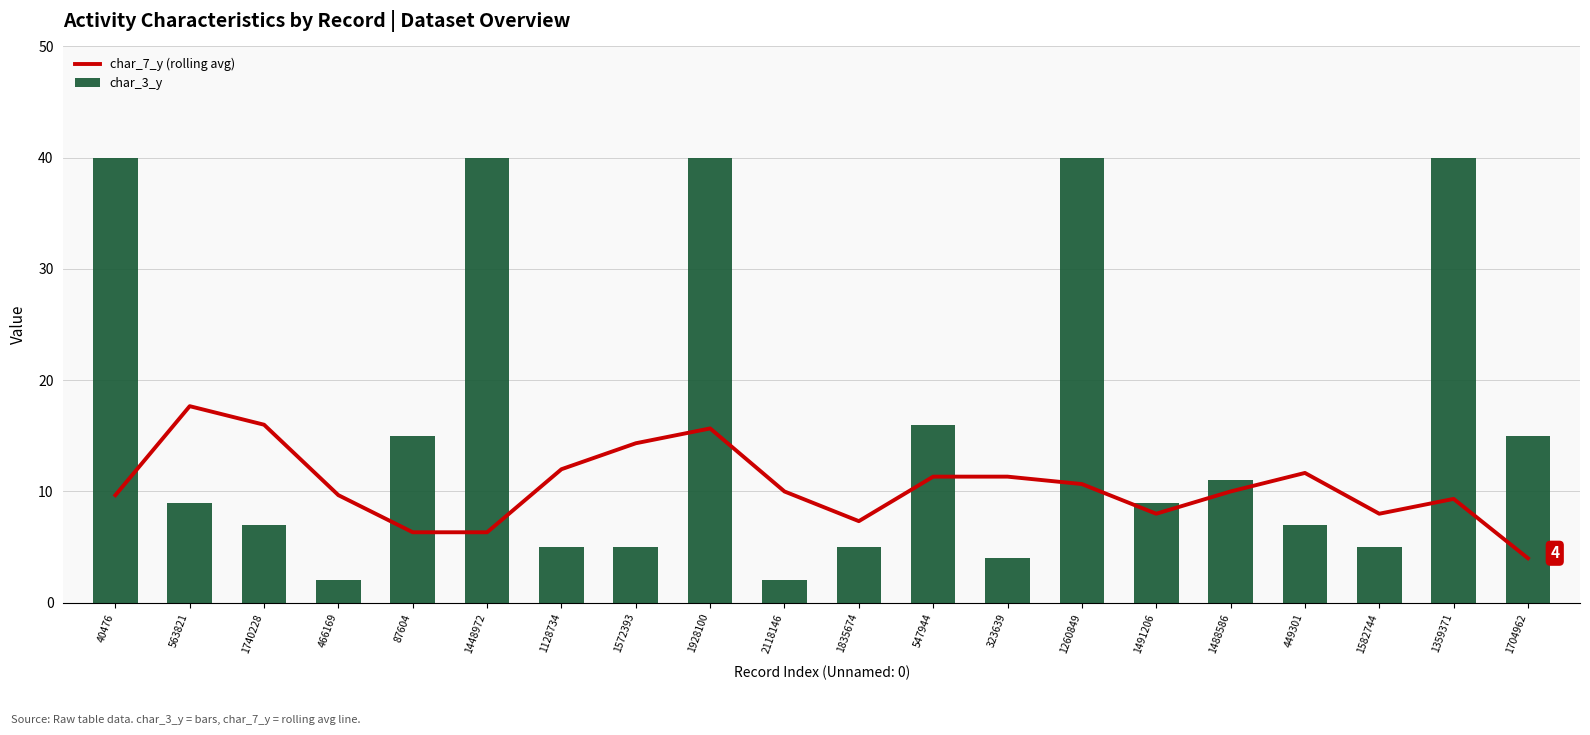

The char_7_y (rolling avg) series shows 16.0 at 1740228. True or false?

True